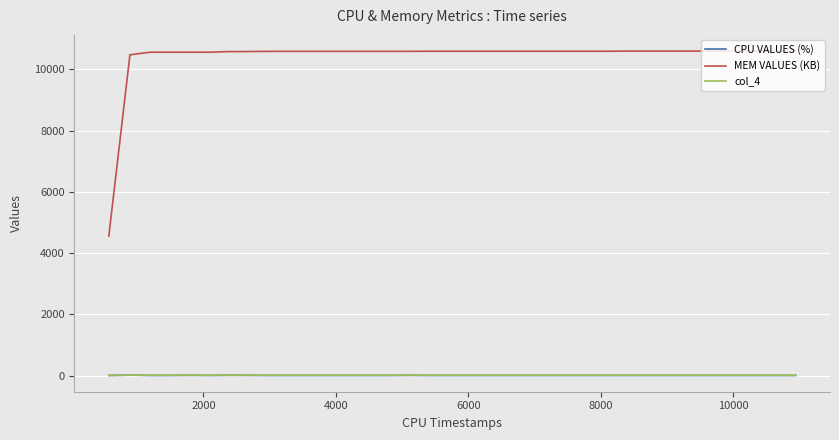

What is the maximum value shown in the chart?

10598.0